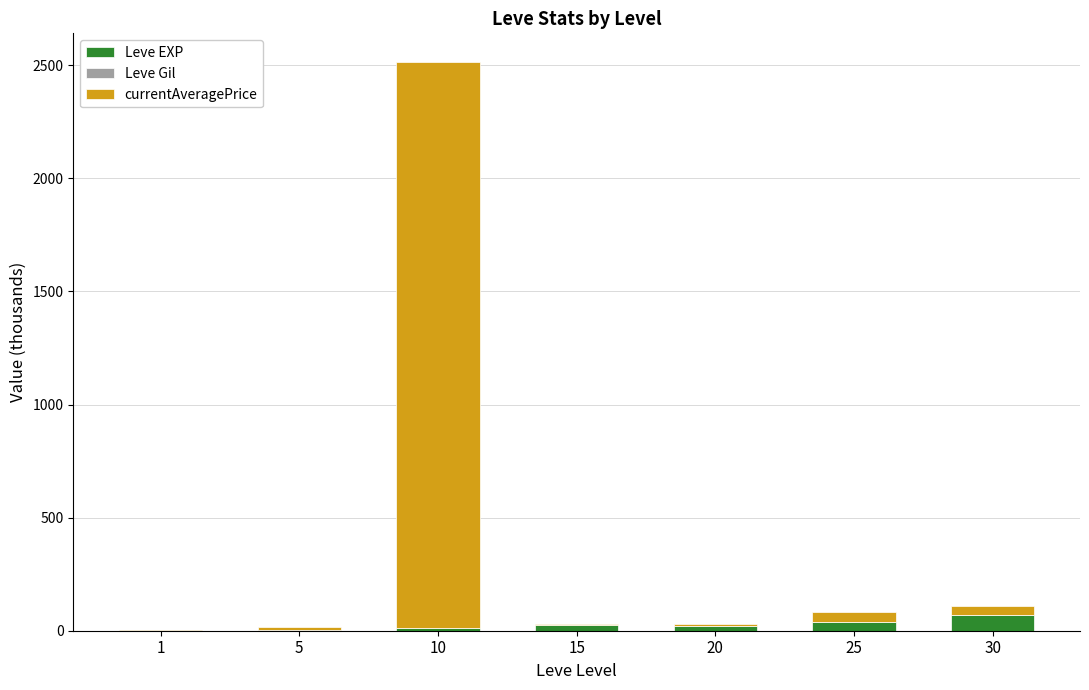

Which series changed the most between 1 and 5?

currentAveragePrice